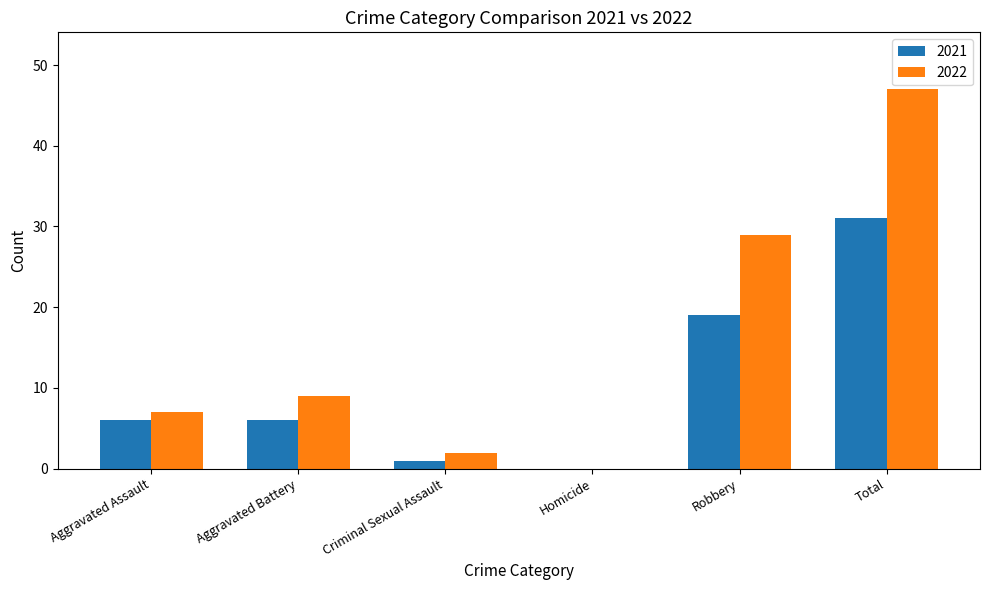

Which series changed the most between Aggravated Assault and Total?

2022